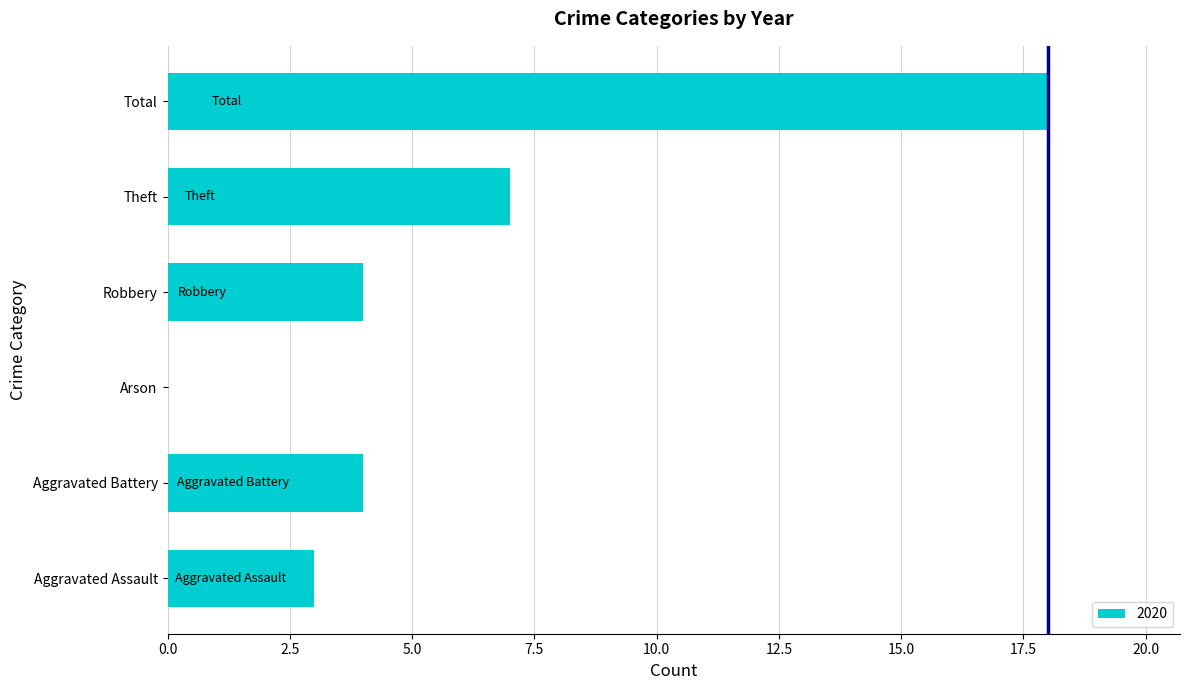

At which category does the chart reach its peak across all series?

Total